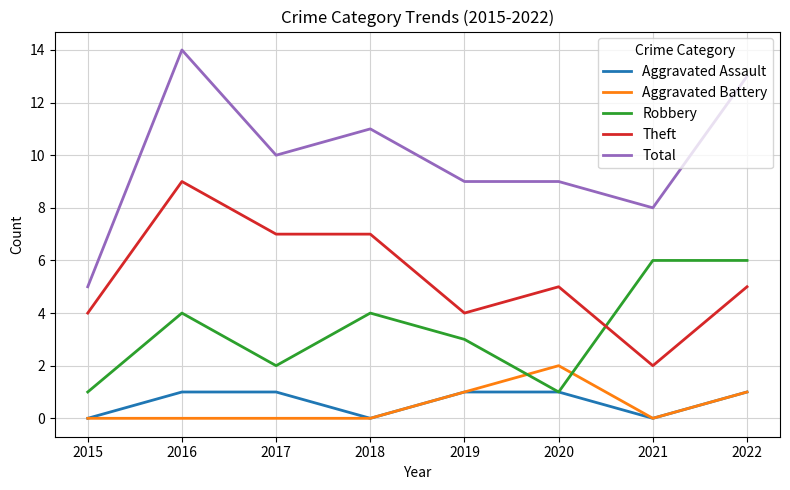

What are all the series names shown in the legend?

Aggravated Assault, Aggravated Battery, Robbery, Theft, Total